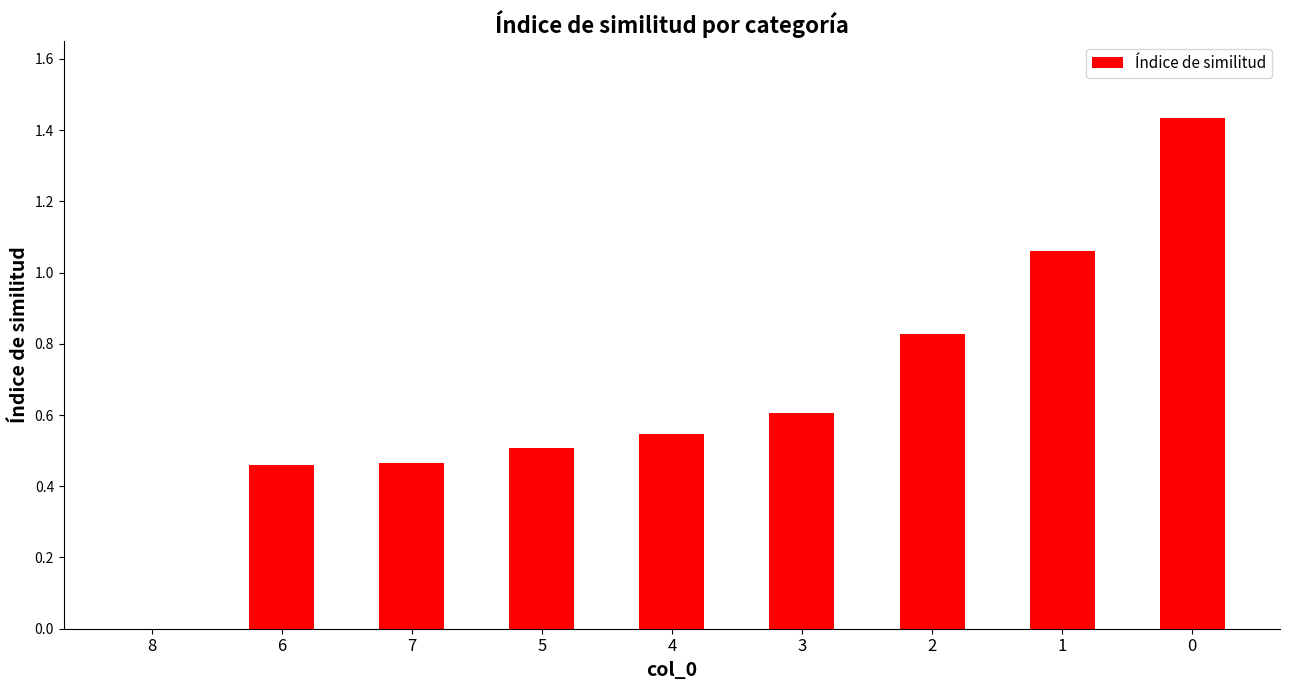

True or false: the data shows 0.6 at 6.

False